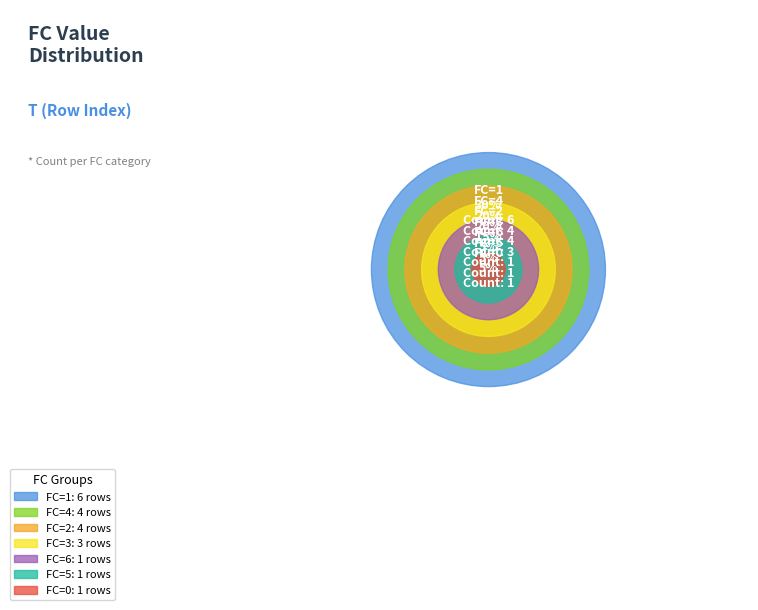

What is the largest slice in the pie chart?

1